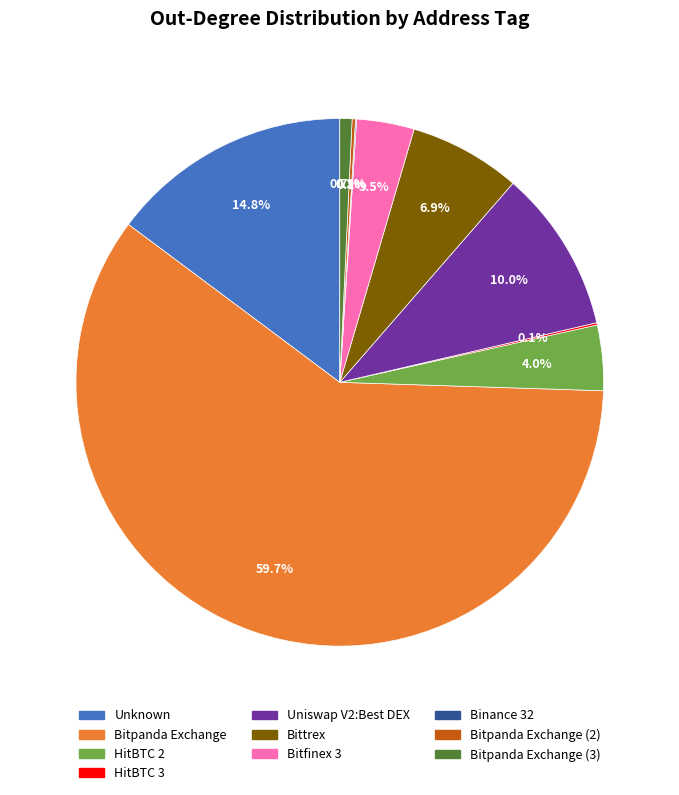

Is there any slice that represents more than half of the pie?

Yes